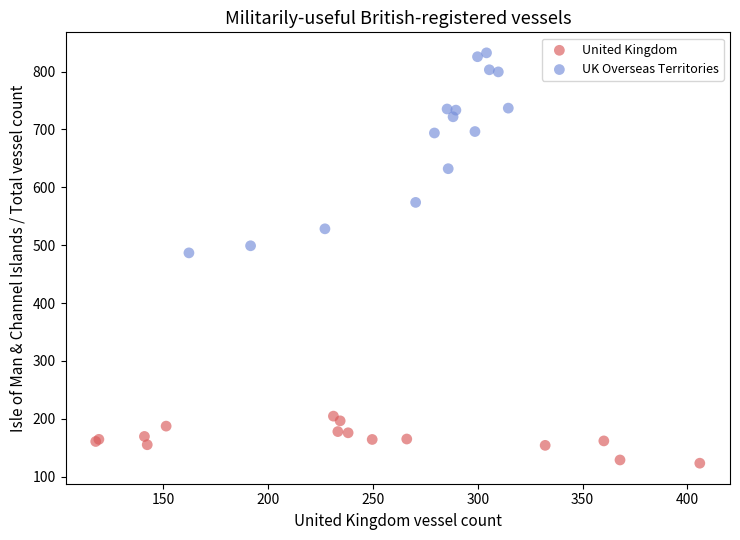

Which series reaches the minimum Y coordinate?

United Kingdom